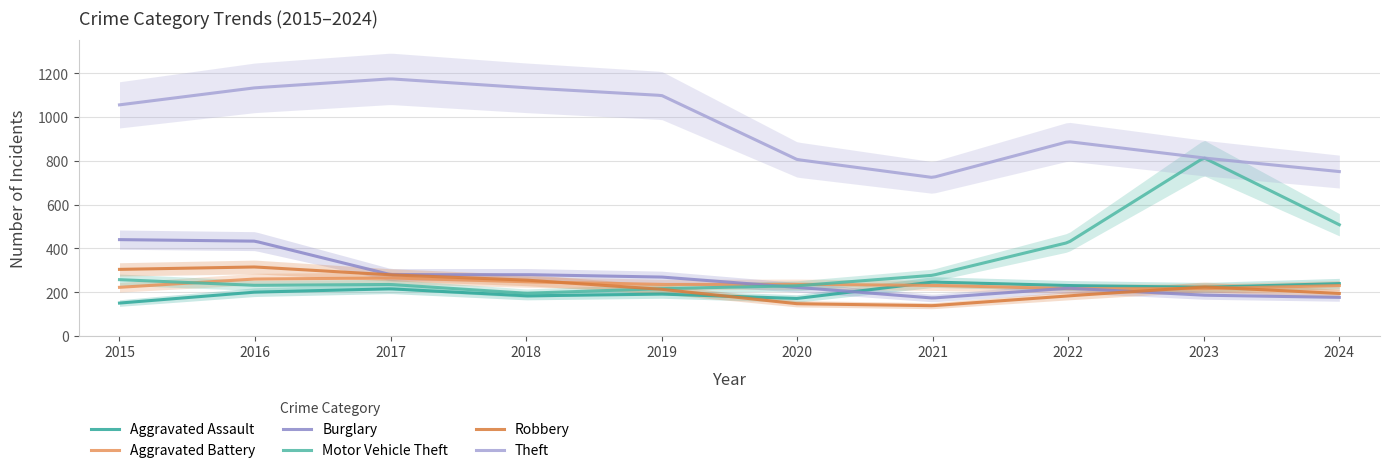

After their last crossing, which series has the higher values: Burglary or Aggravated Battery?

Aggravated Battery